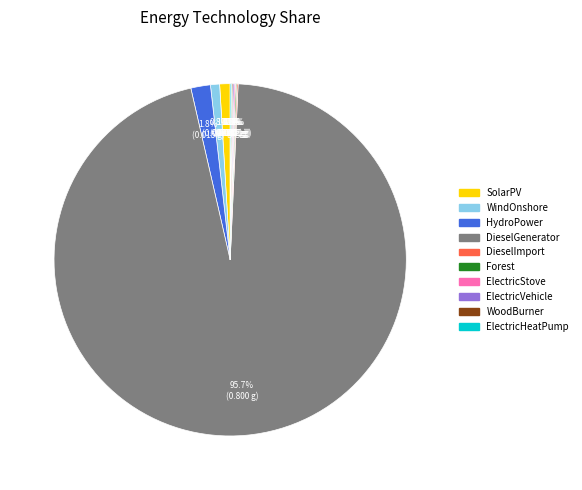

How much of the chart is everything except HydroPower?

98.2%